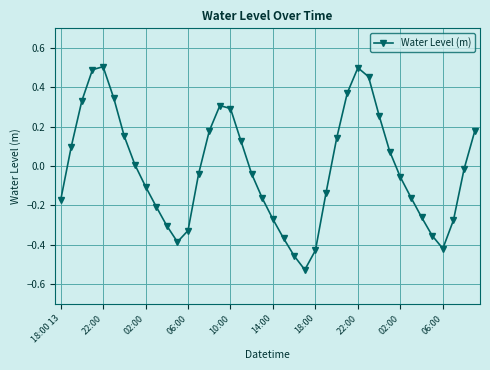

How many interior local peaks (higher than both neighbors) does the data have?

3